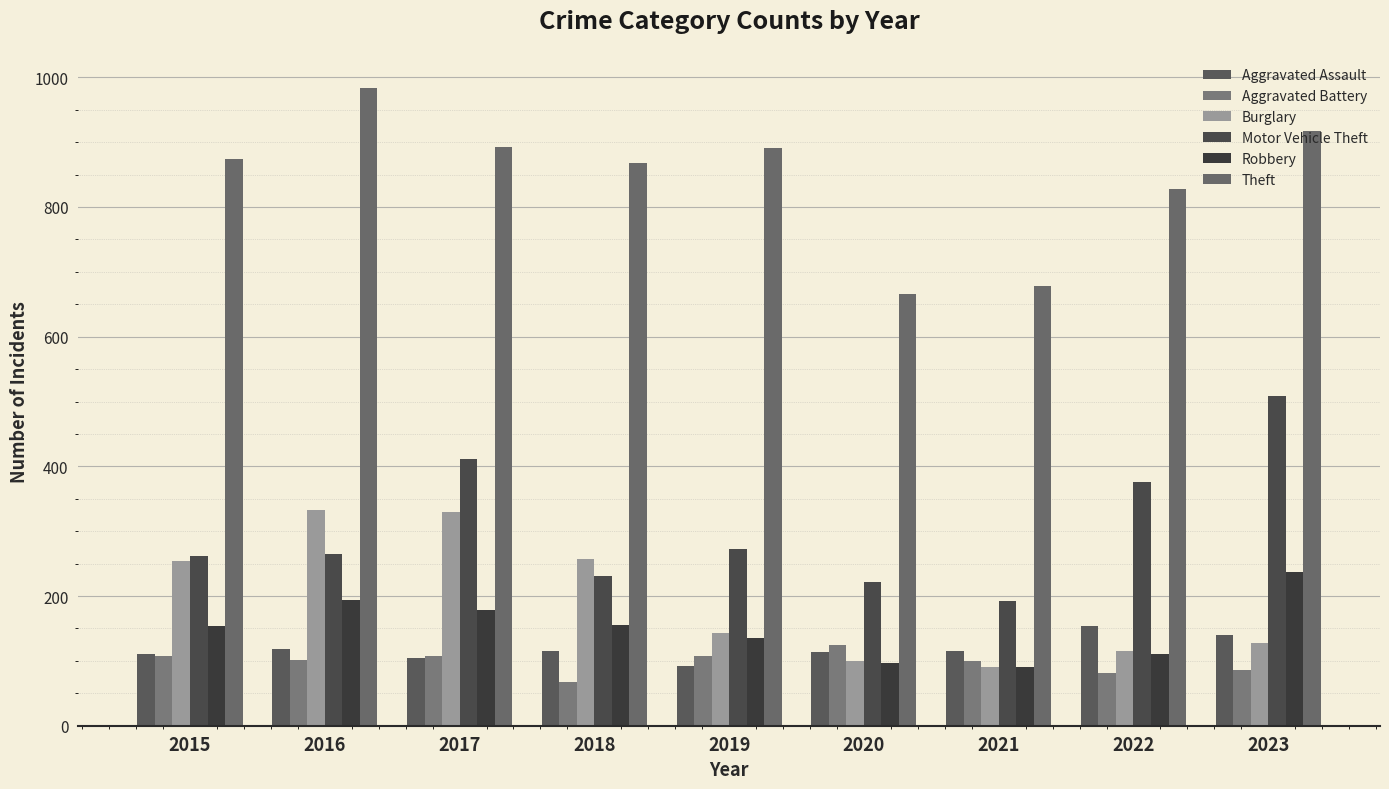

The value of Aggravated Battery at 2021 is 100. True or false?

True